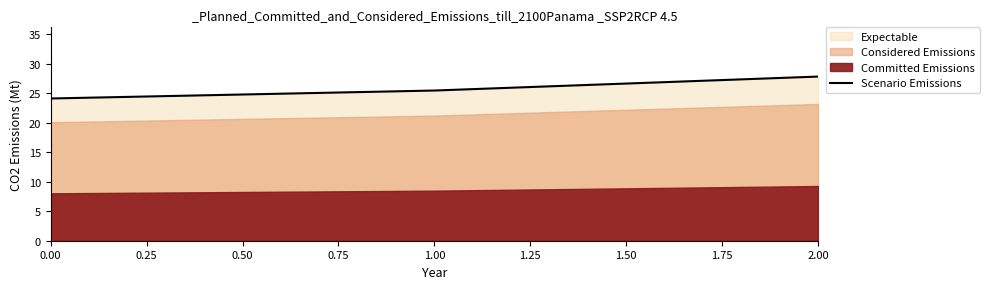

True or false: Scenario Emissions has a value of 15.9 at 0.00.

False